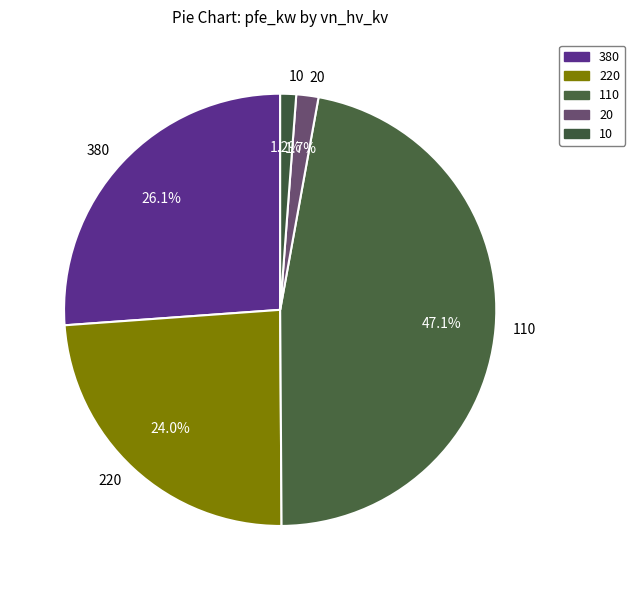

Does 20 account for over 50% of the chart?

No